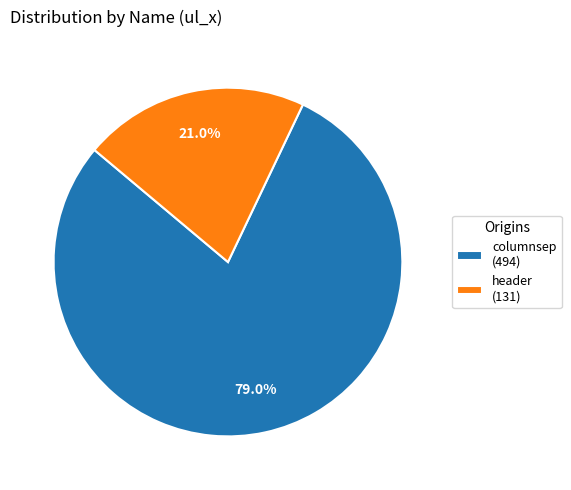

What percentage is NOT represented by columnsep?

21.0%